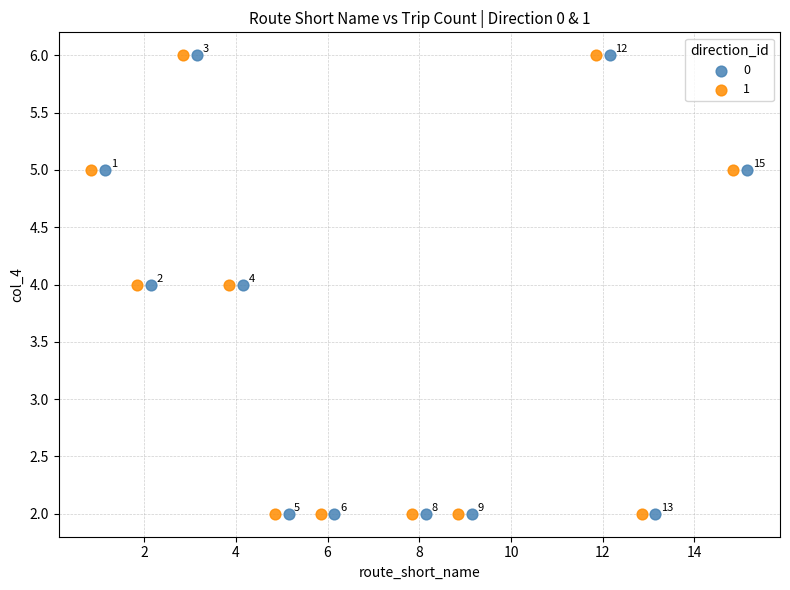

What are all the series names shown in the legend?

0, 1